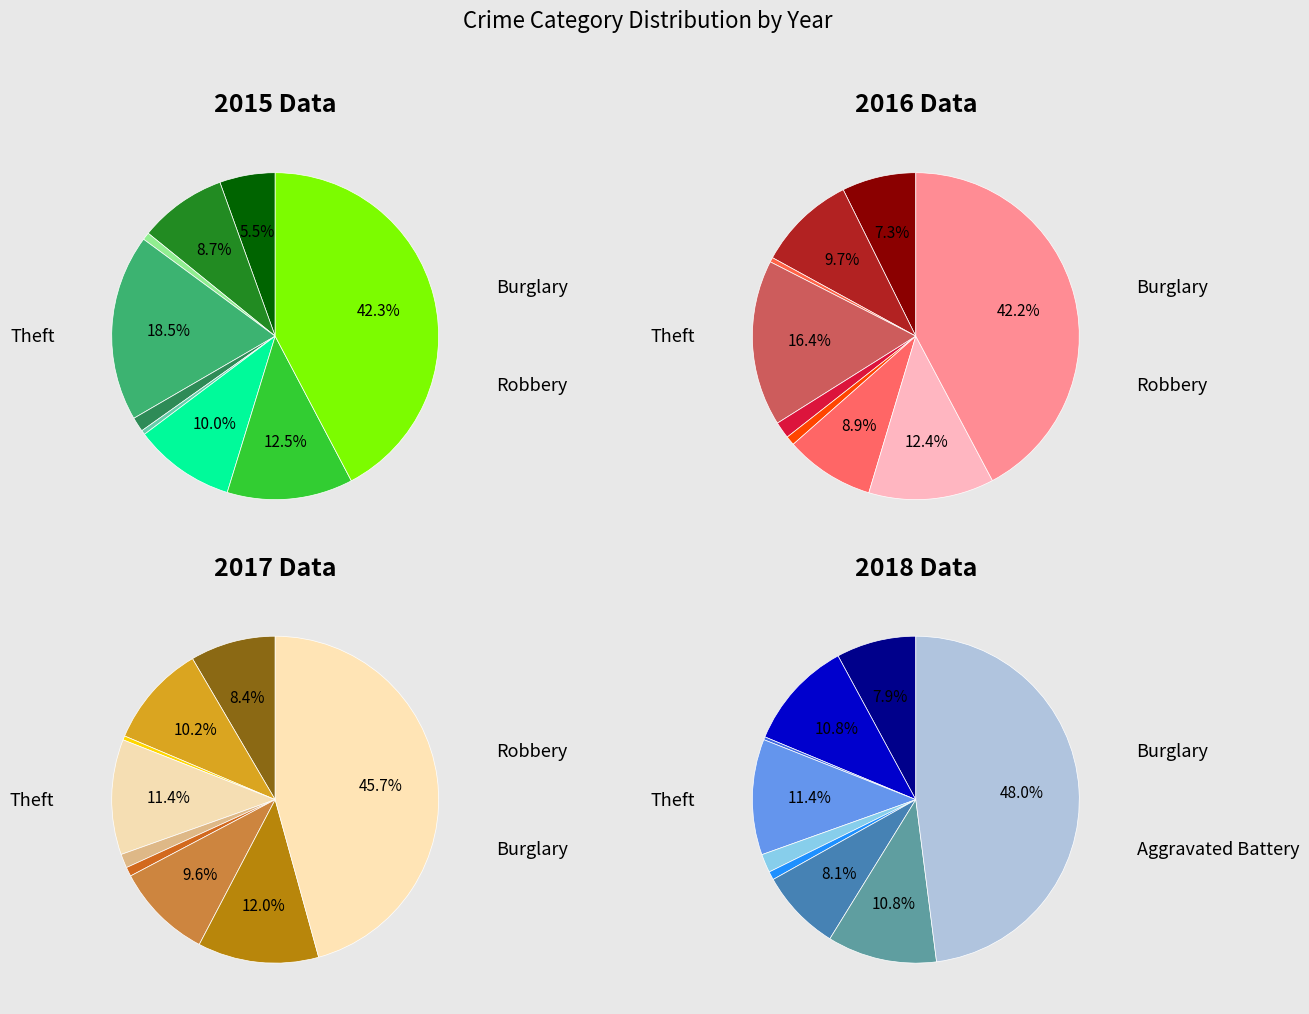

What percentage is NOT represented by Motor Vehicle Theft?

90.0%